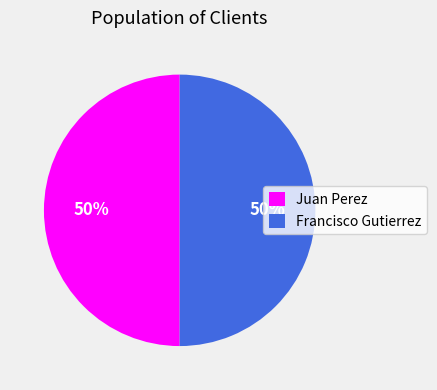

To the nearest percent, what is the average slice percentage?

50%